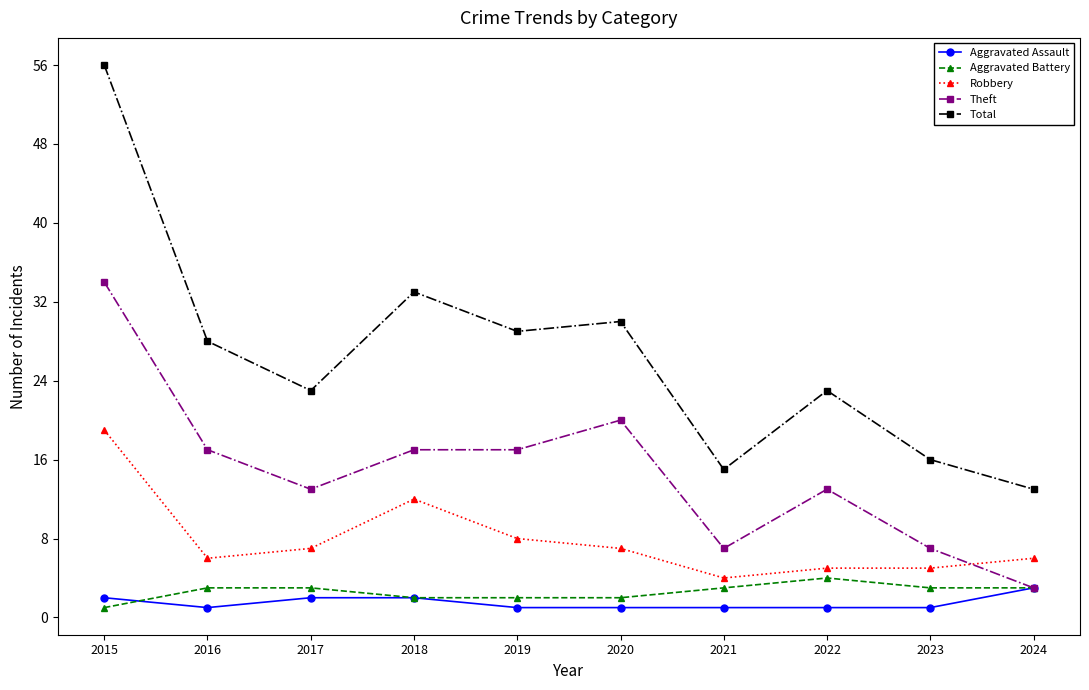

How many lines are shown in the chart?

5